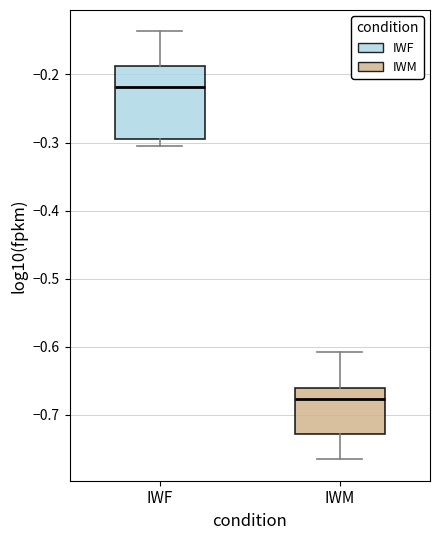

Which box has the highest median line?

IWF